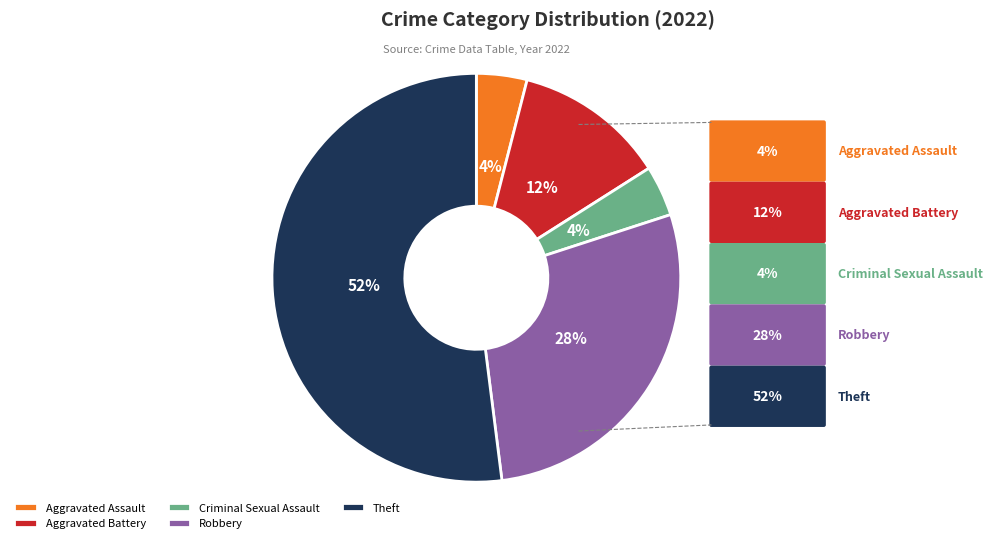

To the nearest percent, what is the difference between the largest and smallest slice percentages?

48%